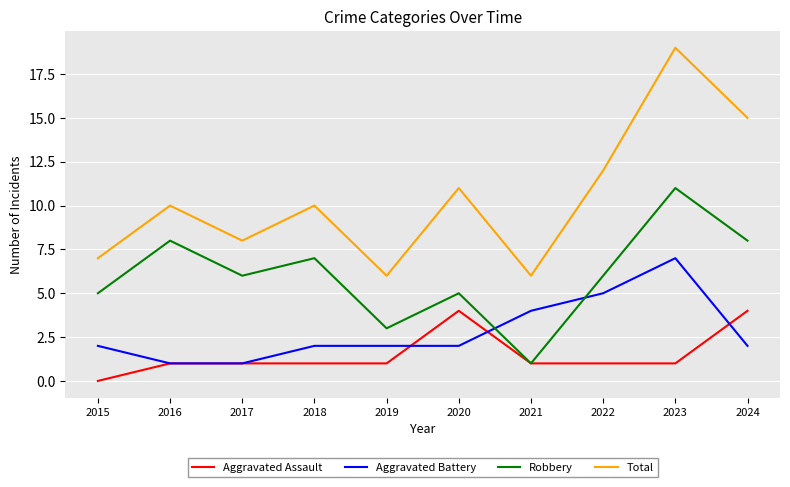

Is the value of Aggravated Assault at 2017 greater than the value of Total at 2022?

No